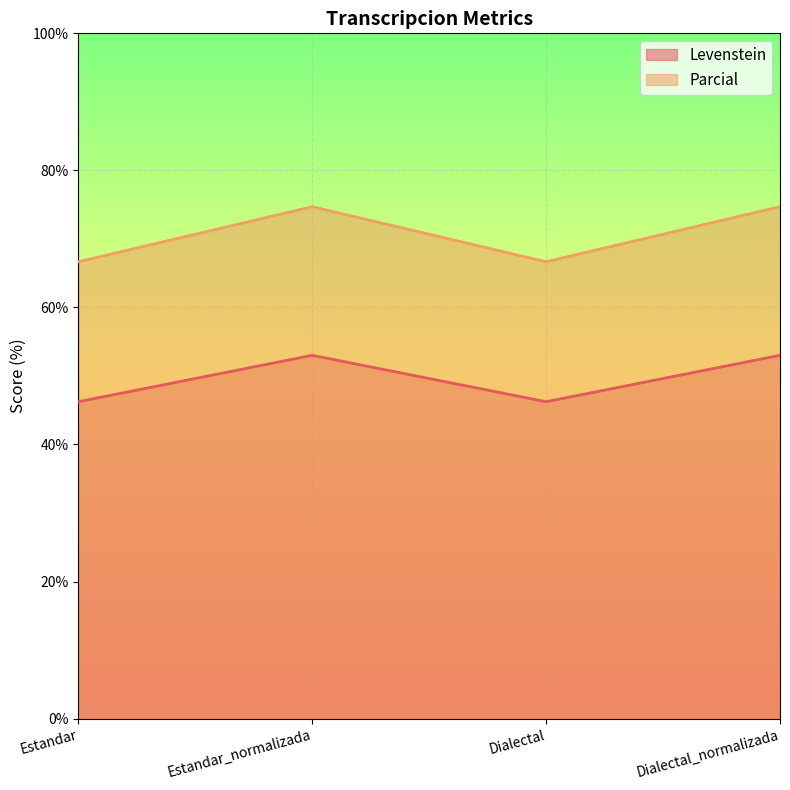

True or false: Levenstein and Parcial intersect in this chart.

False